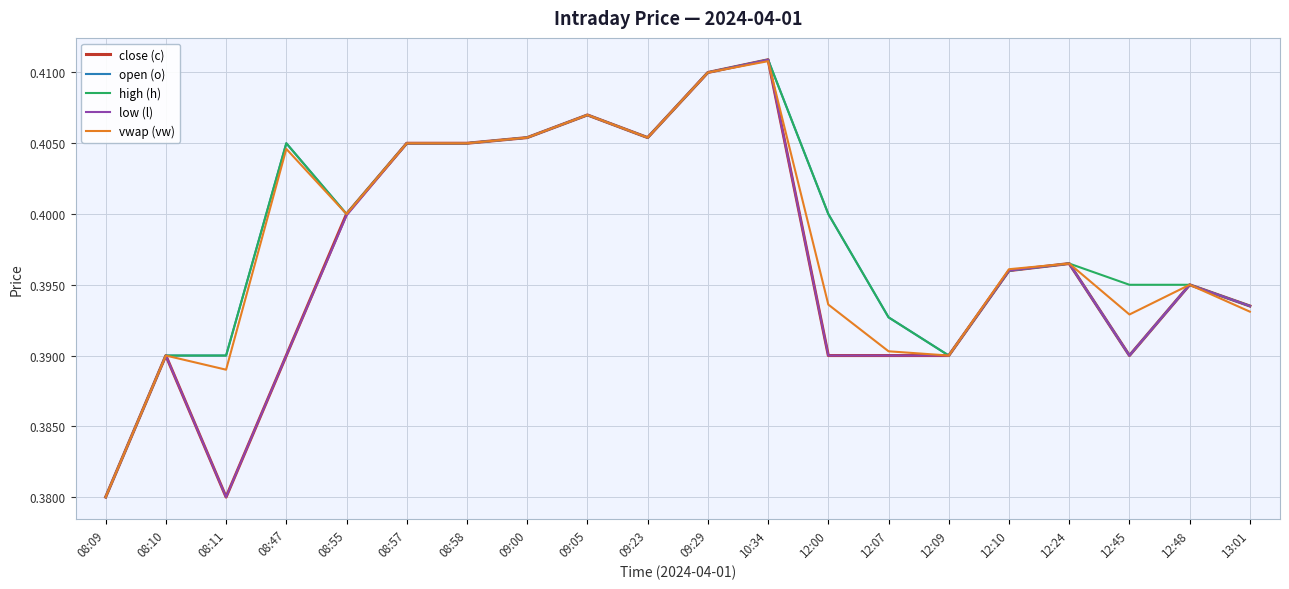

Which category has the highest value across all series?

10:34